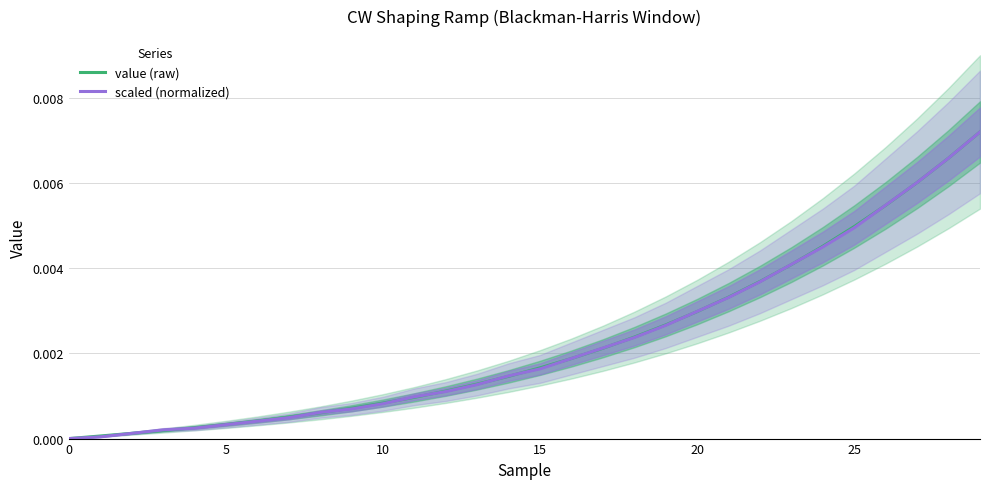

Does the chart have visible grid lines?

Yes